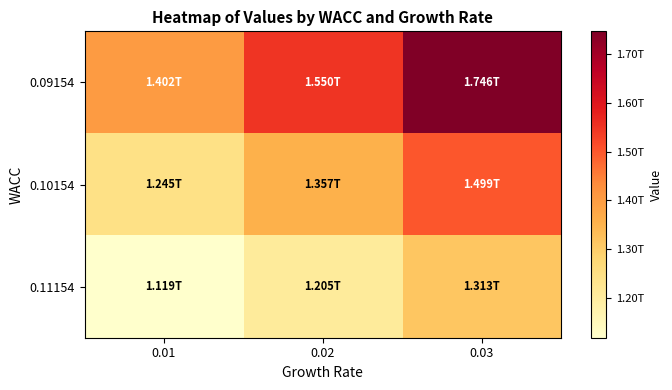

At how many categories does at least one series exceed 1187444991931?

3